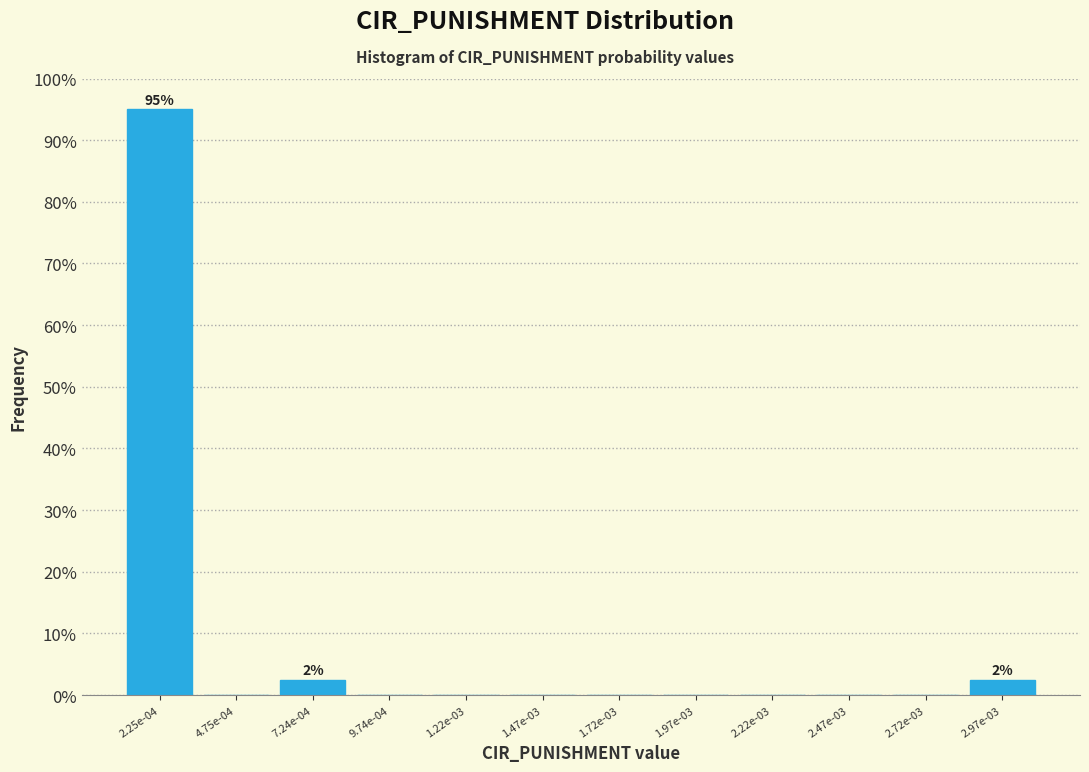

Reading left to right, list all the values displayed in this chart.

2.25e-04=95.0	4.75e-04=0.0	7.24e-04=2.5	9.74e-04=0.0	1.22e-03=0.0	1.47e-03=0.0	1.72e-03=0.0	1.97e-03=0.0	2.22e-03=0.0	2.47e-03=0.0	2.72e-03=0.0	2.97e-03=2.5